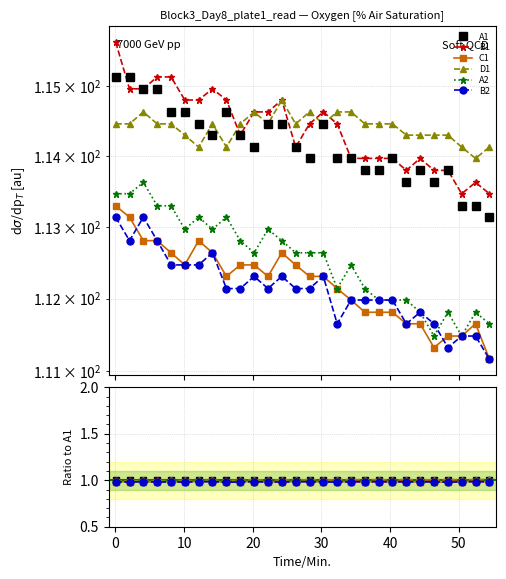

How many series are shown in this chart?

6